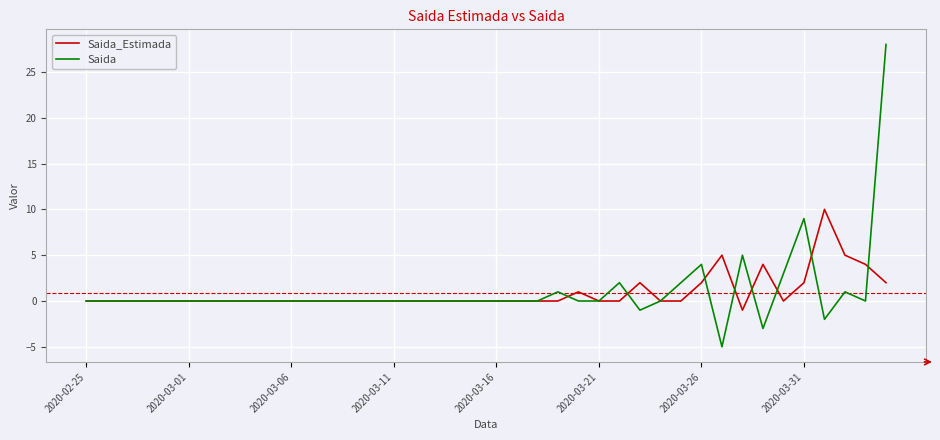

Does the chart display data point markers on the line(s)?

No